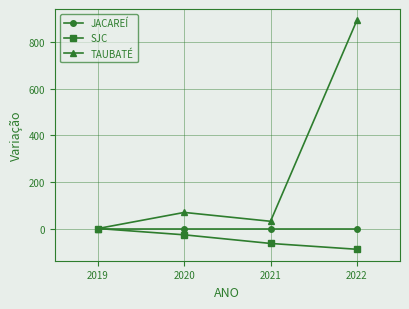

The value of SJC at 2022 is -89. True or false?

True